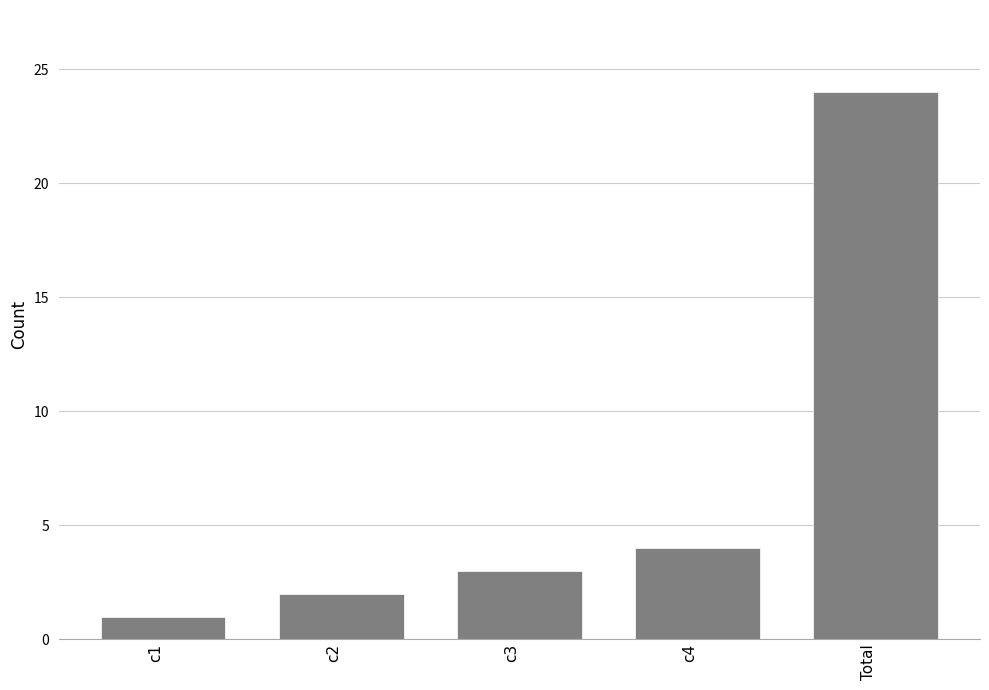

What is the difference between the second highest and minimum values?

3